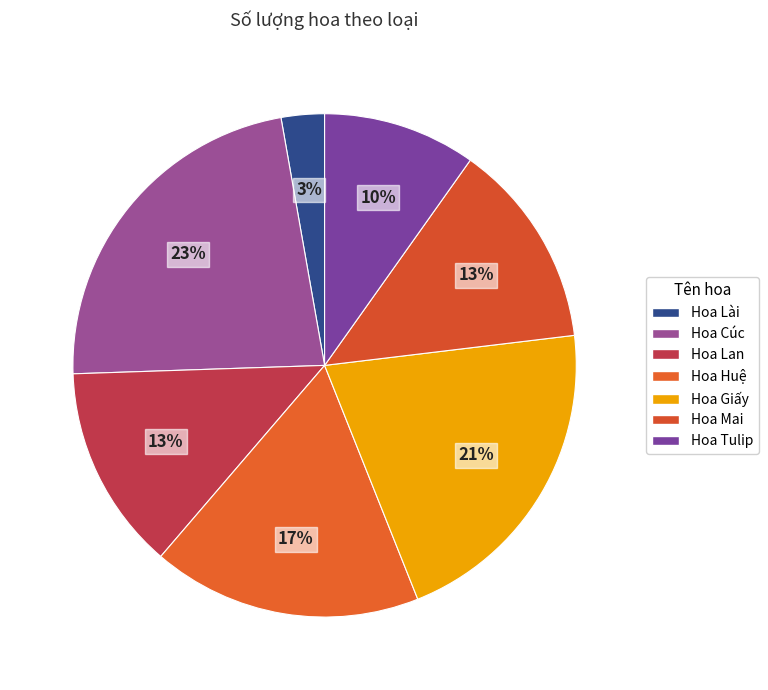

How many slices are in this pie chart?

7